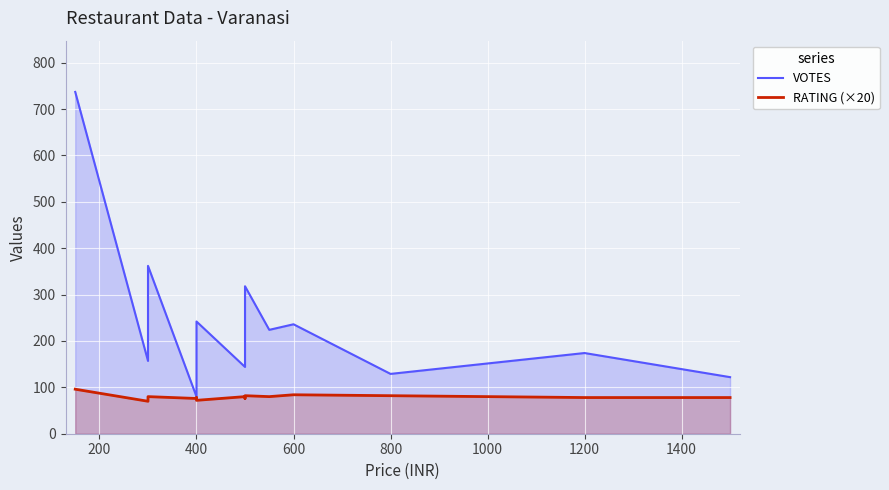

How many interior local peaks does the RATING (×20) series have?

5